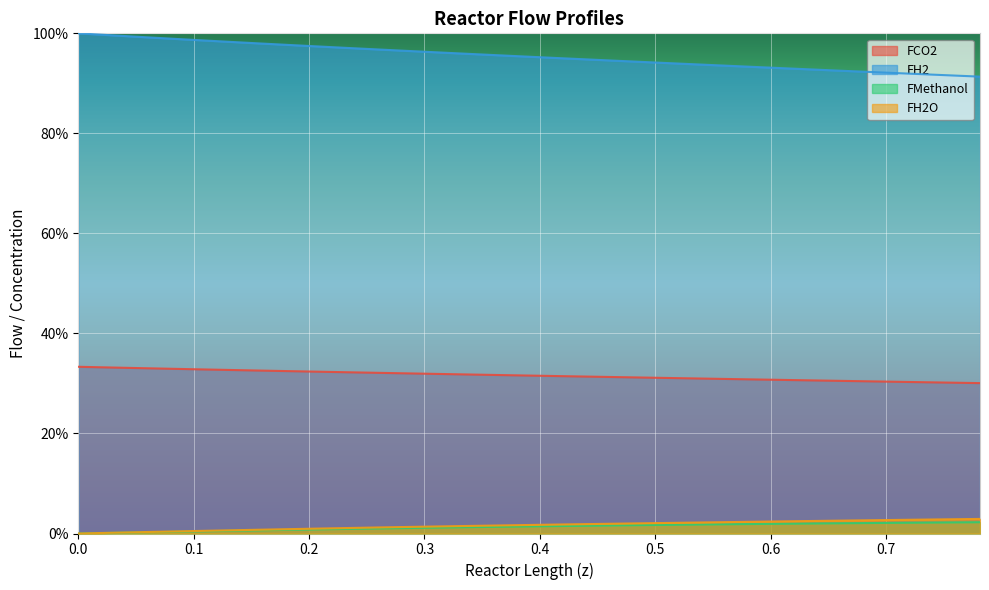

Which series has the largest total across all categories?

FH2